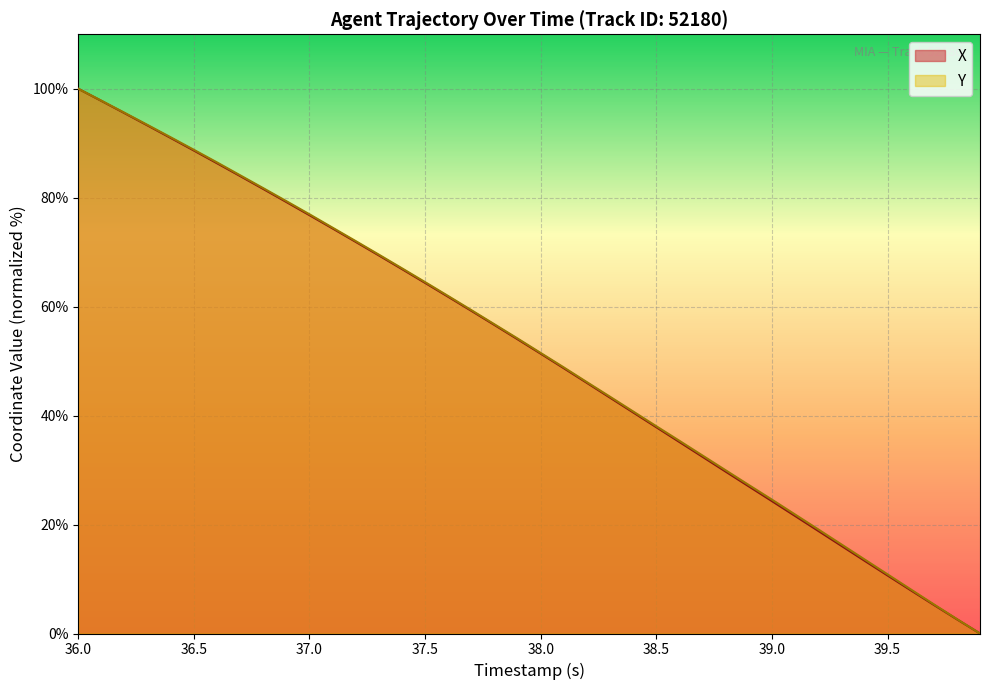

How many positive values does the Y series have?

39